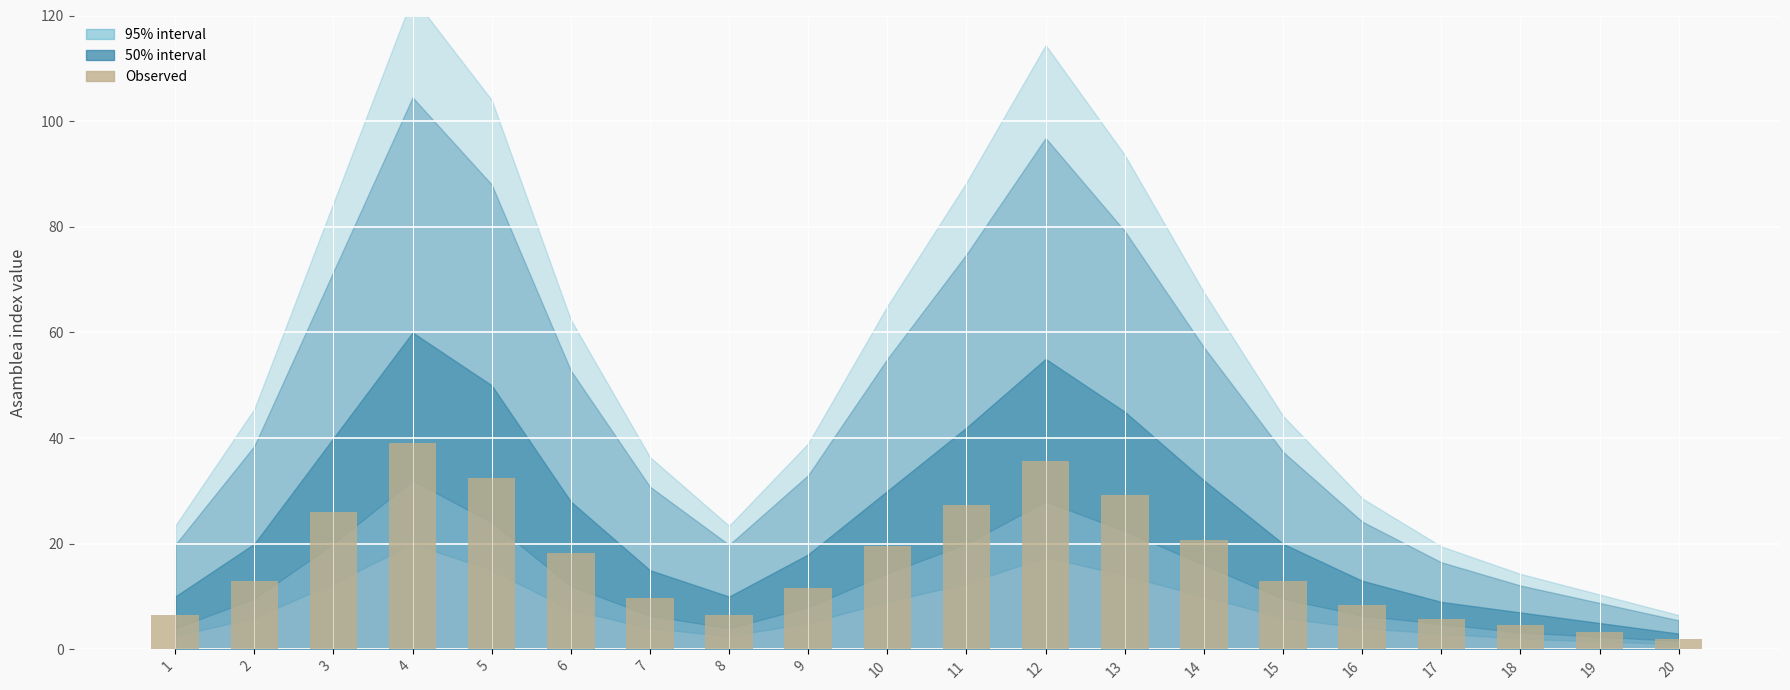

What is the value of the 10th bar from the left?

19.5